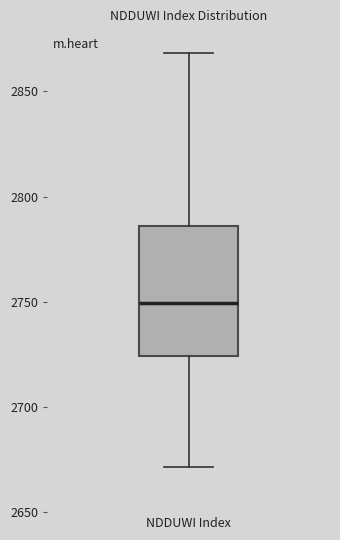

Transcribe this box plot: give where the median line is, the range the box spans, and where the two whiskers end, as read against the y-axis. The values are not printed on the chart, so give them approximately, as read against the axis.

median 2750, box 2725 to 2785, whiskers 2670 to 2870